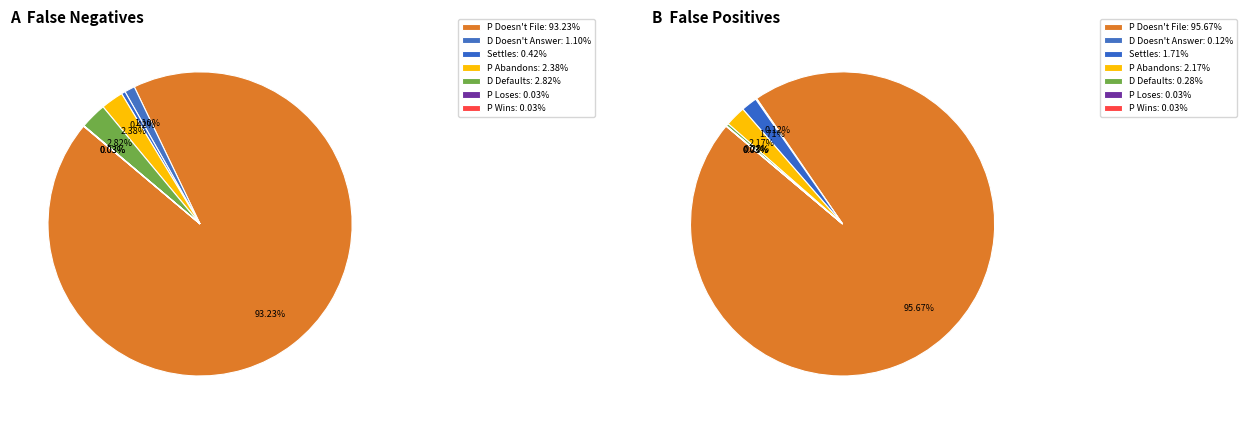

Which series changed the most between 2 and 6?

false_positives